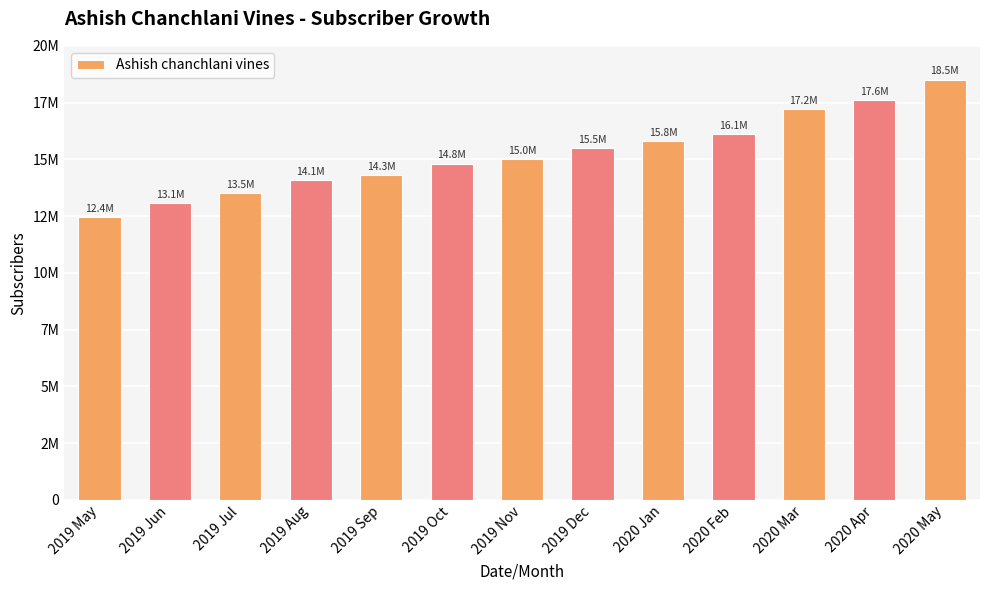

Are the bars horizontal?

No